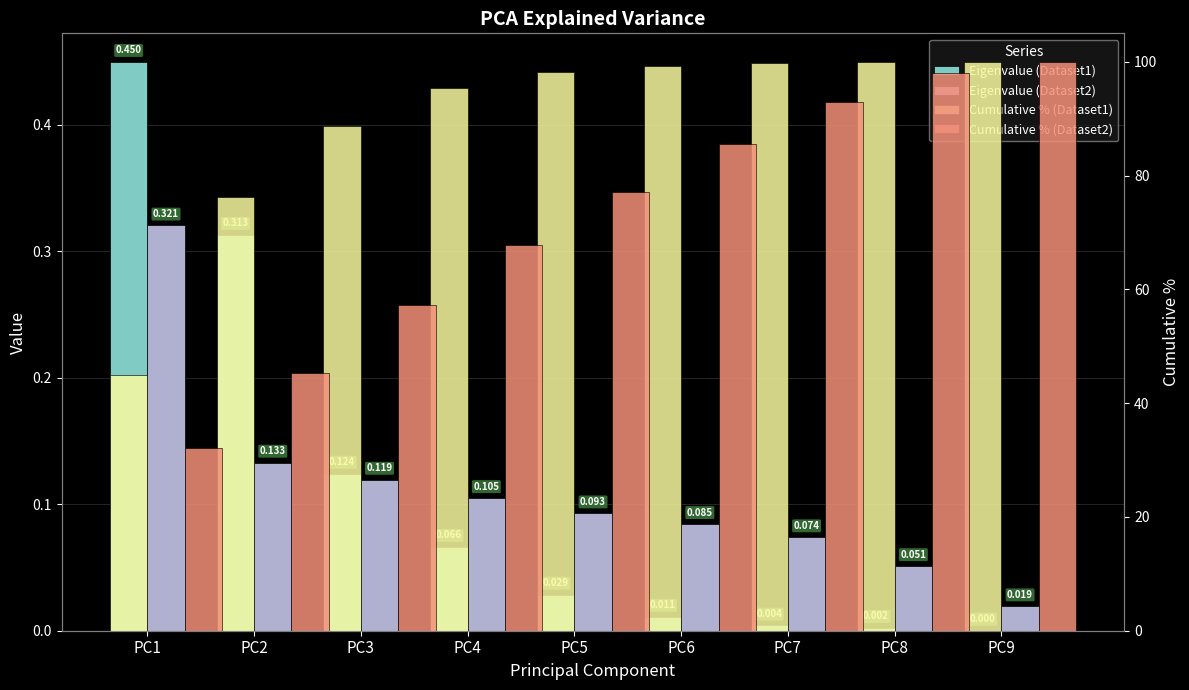

List the series in order of their peak value, highest first.

Cumulative % (Dataset1), Cumulative % (Dataset2), Eigenvalue (Dataset1), Eigenvalue (Dataset2)